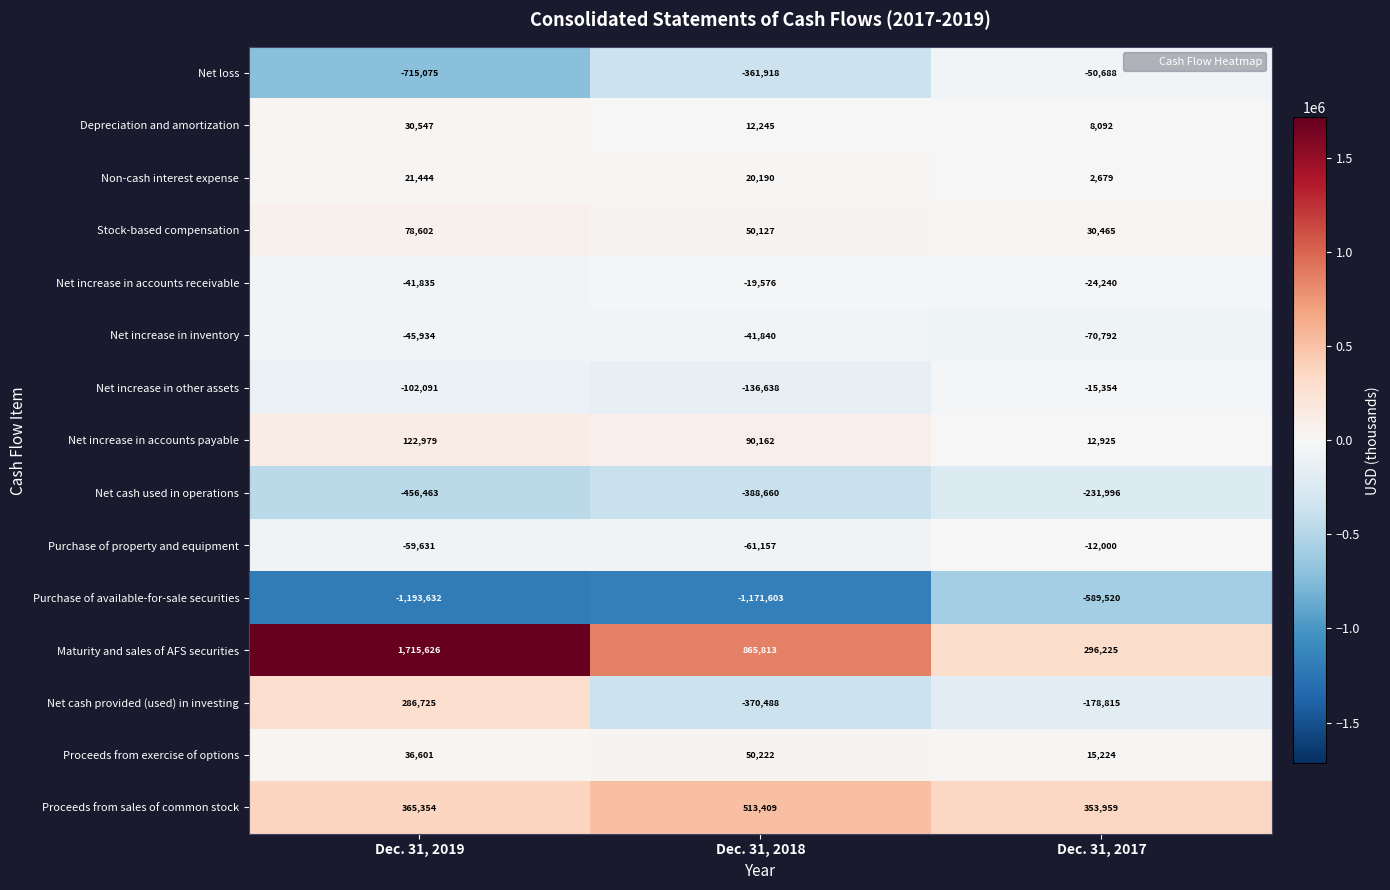

Which label corresponds to the largest value in the chart?

Dec. 31, 2019